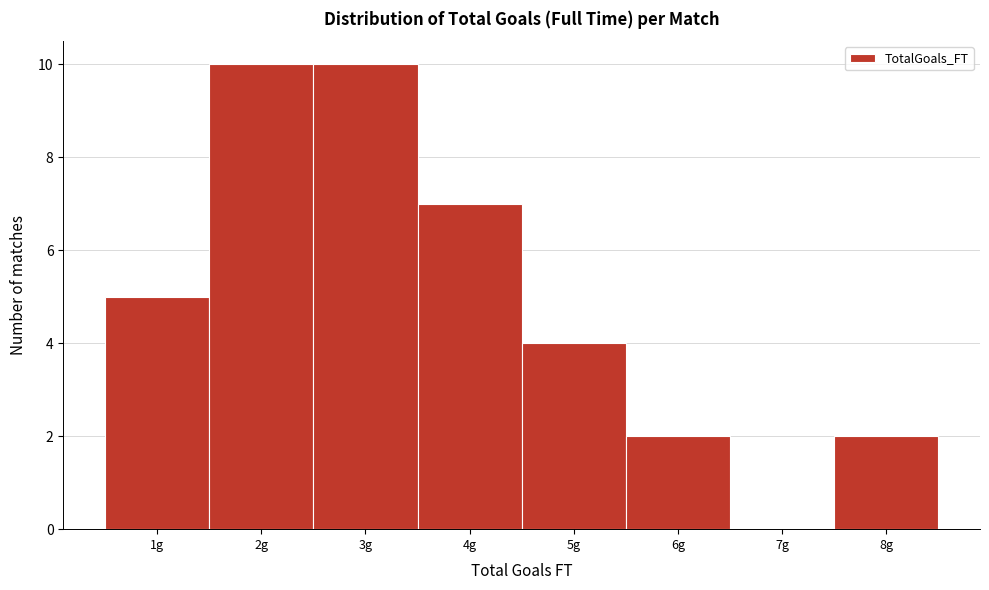

How tall is the bar that spans 5.5 to 6.5 on the x-axis? The values are not printed on the chart, so give them approximately, as read against the axis.

2